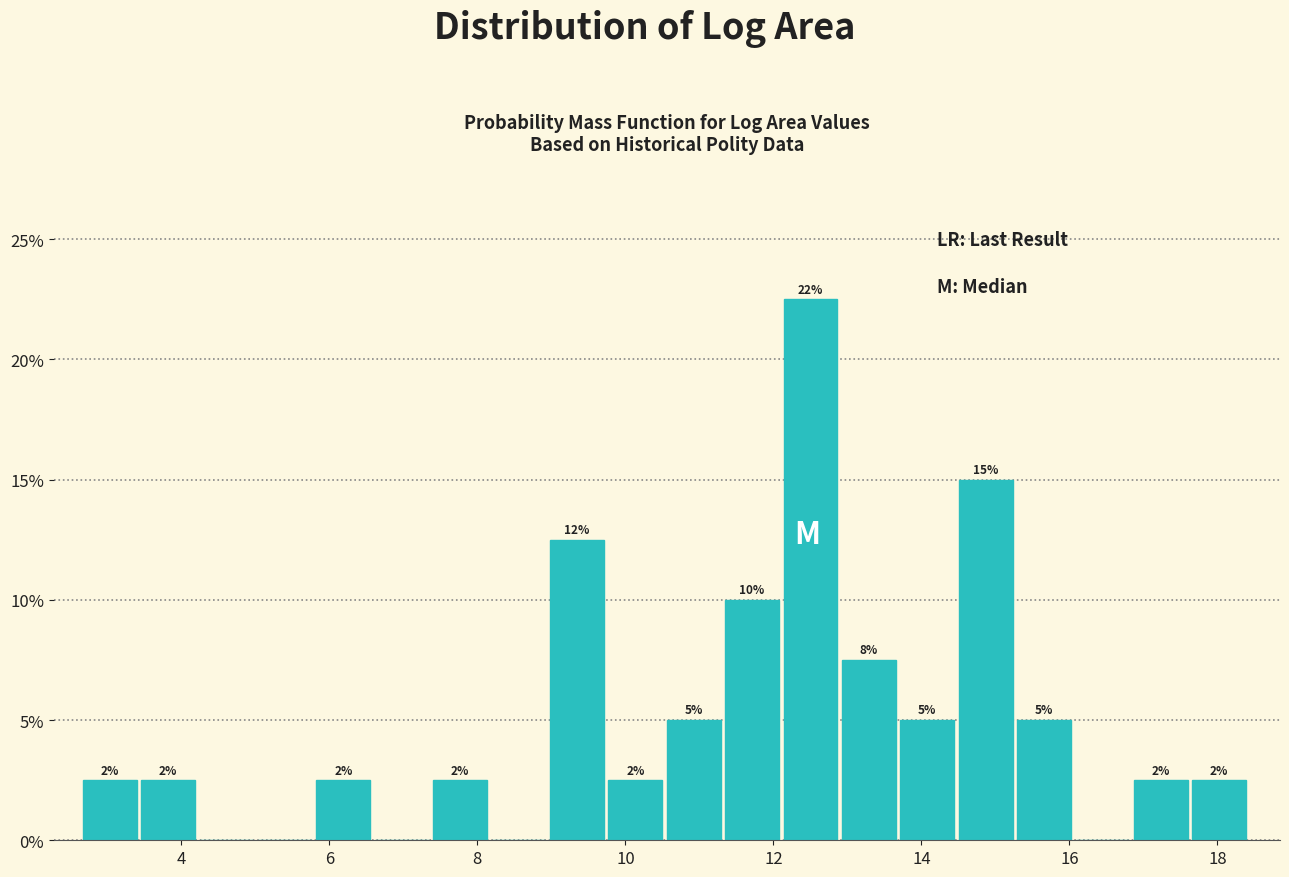

Around what value on the x-axis is the tallest bar? Give the approximate position of its centre, as read against the axis.

12.6